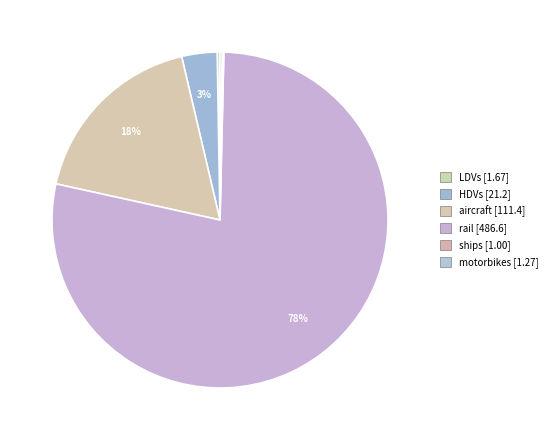

What portion of the pie excludes ships?

99.8%